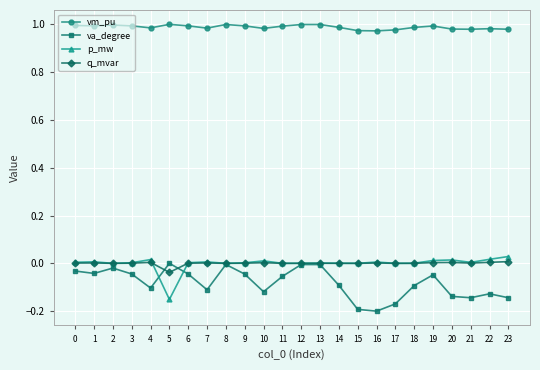

At which label does p_mw reach its minimum?

5